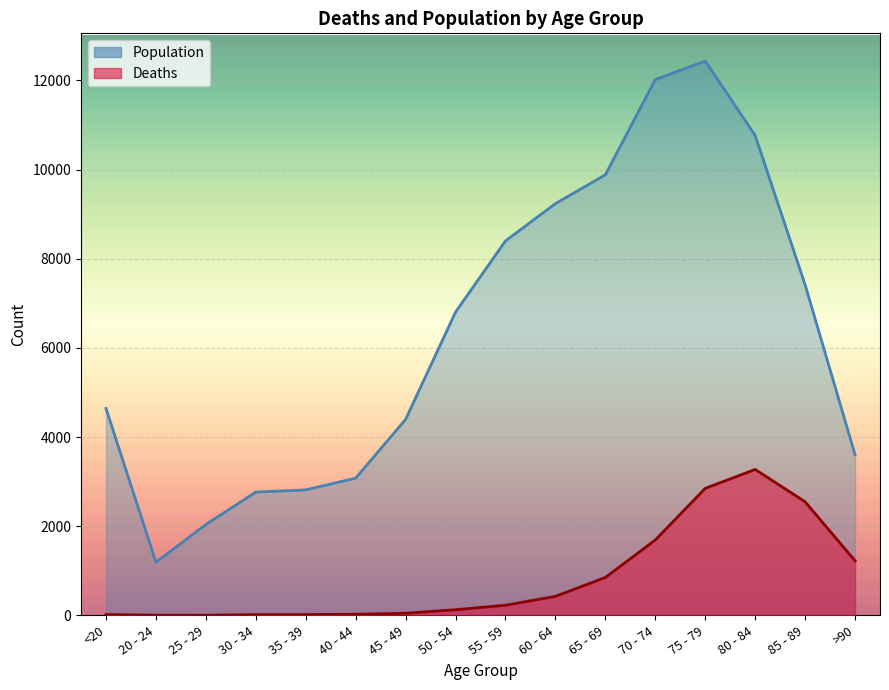

How many lines are shown in the chart?

2